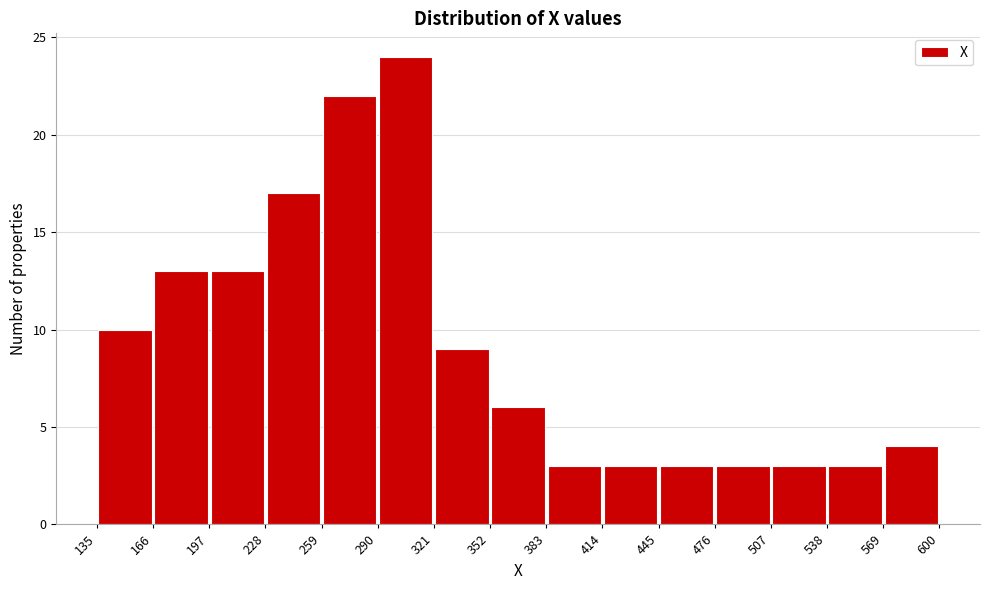

What is the height of the bar covering 414 to 445 on the x-axis? The values are not printed on the chart, so give them approximately, as read against the axis.

3